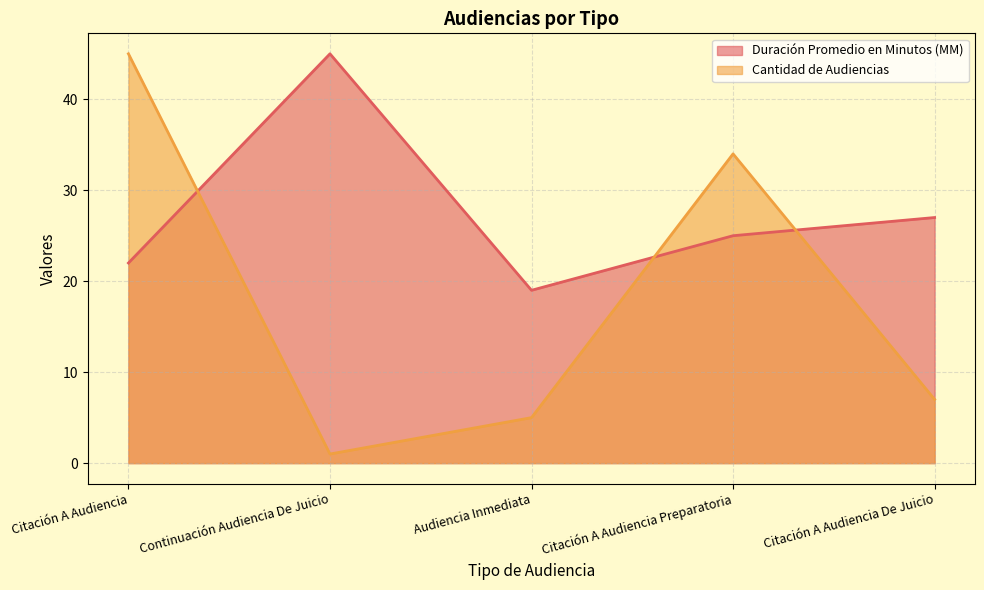

How many data points in Duración Promedio en Minutos (MM) are less than 25?

2